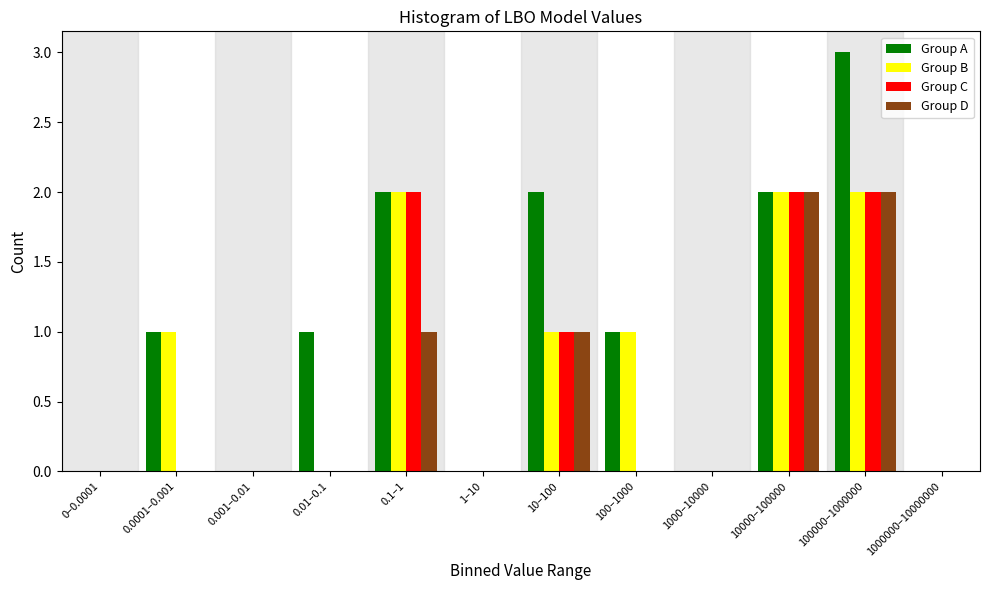

What is the sum of all Group C values?

7